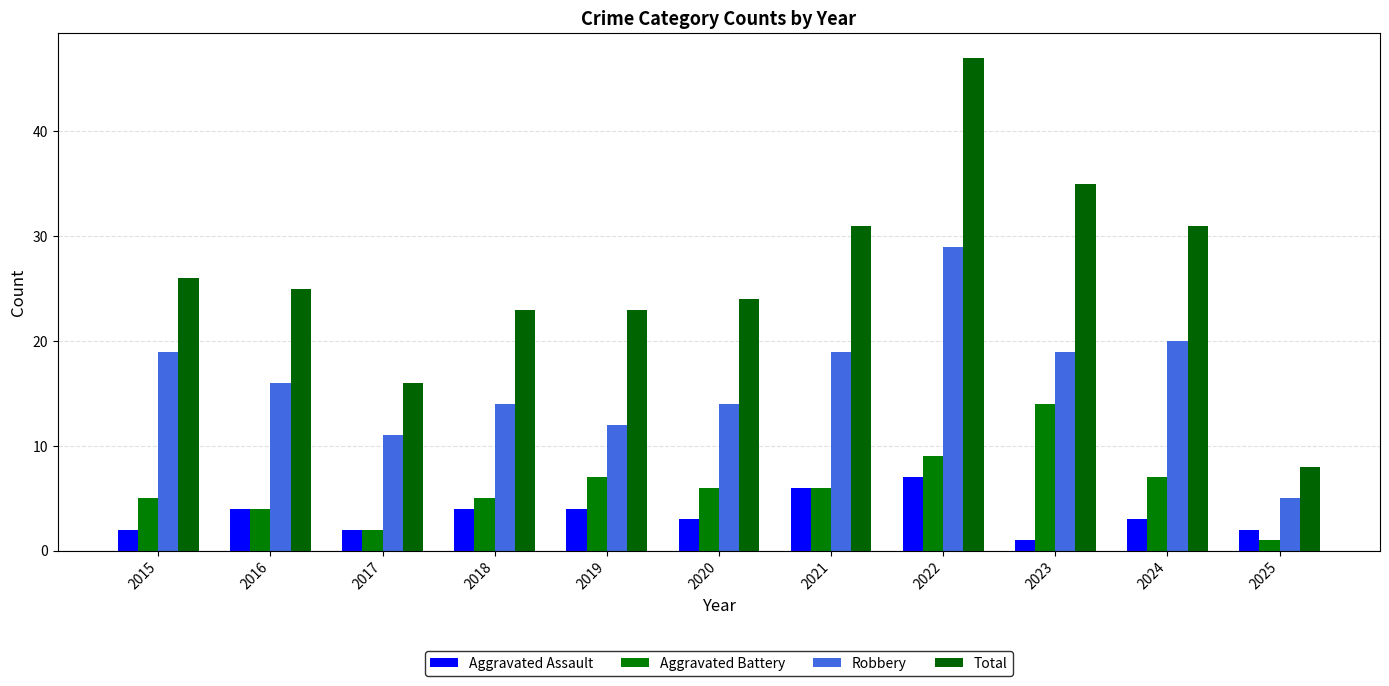

The Aggravated Battery series shows 6 at 2016. True or false?

False